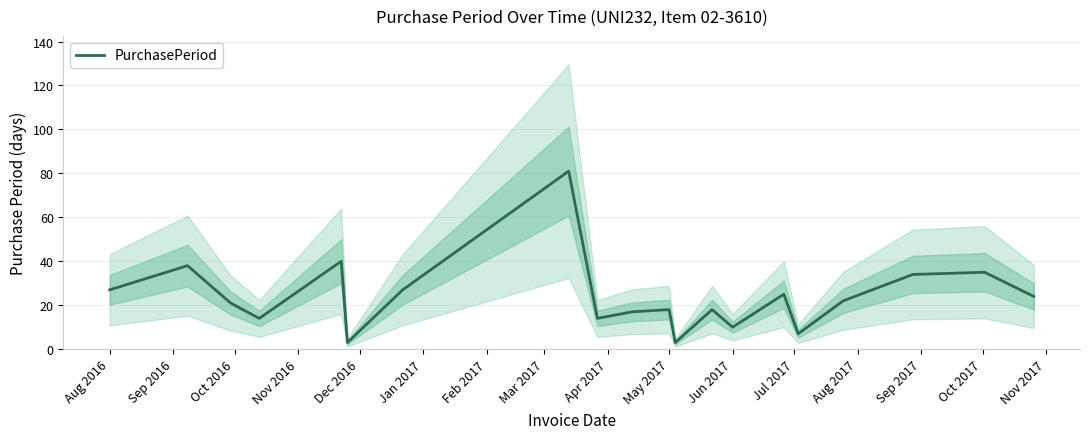

Reading left to right, transcribe all the data shown in this chart.

27	38	21	14	40	3	27	81	14	17	18	3	18	10	25	7	22	34	35	24